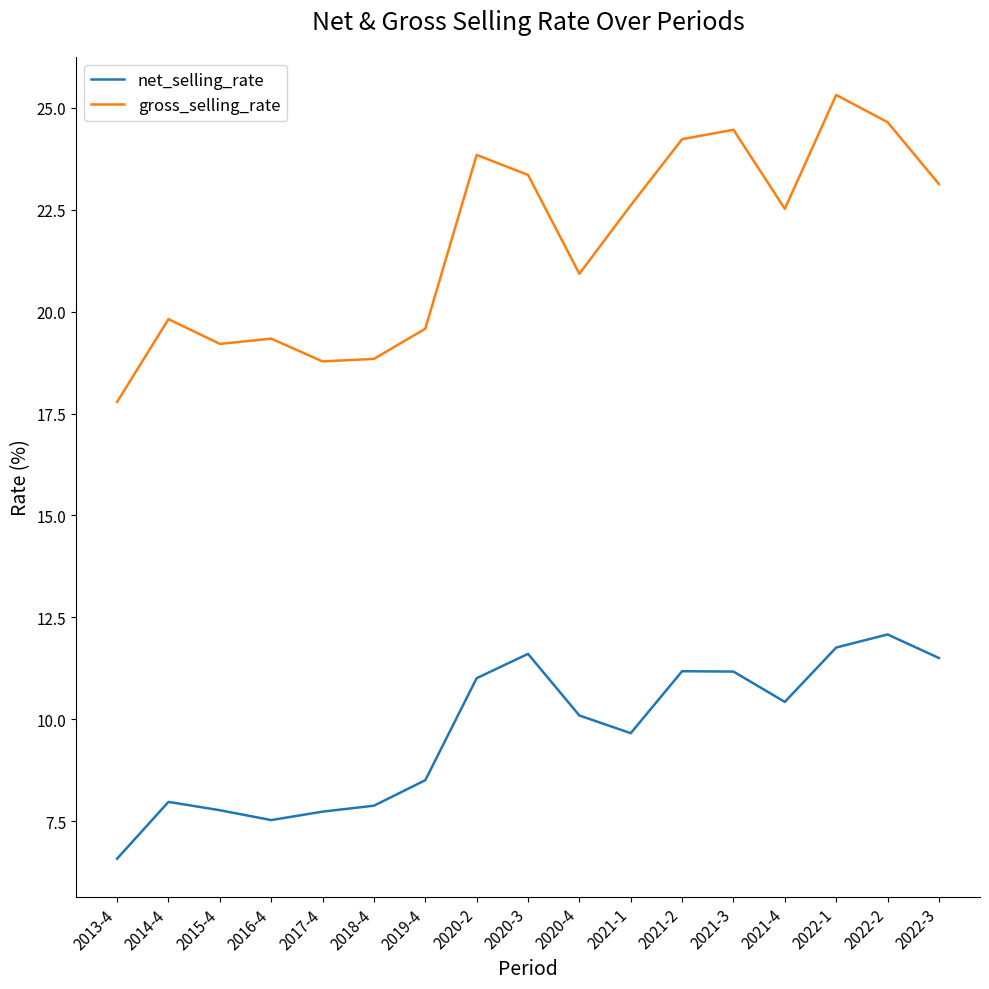

Between 2020-3 and 2021-1, which series saw the biggest shift?

net_selling_rate